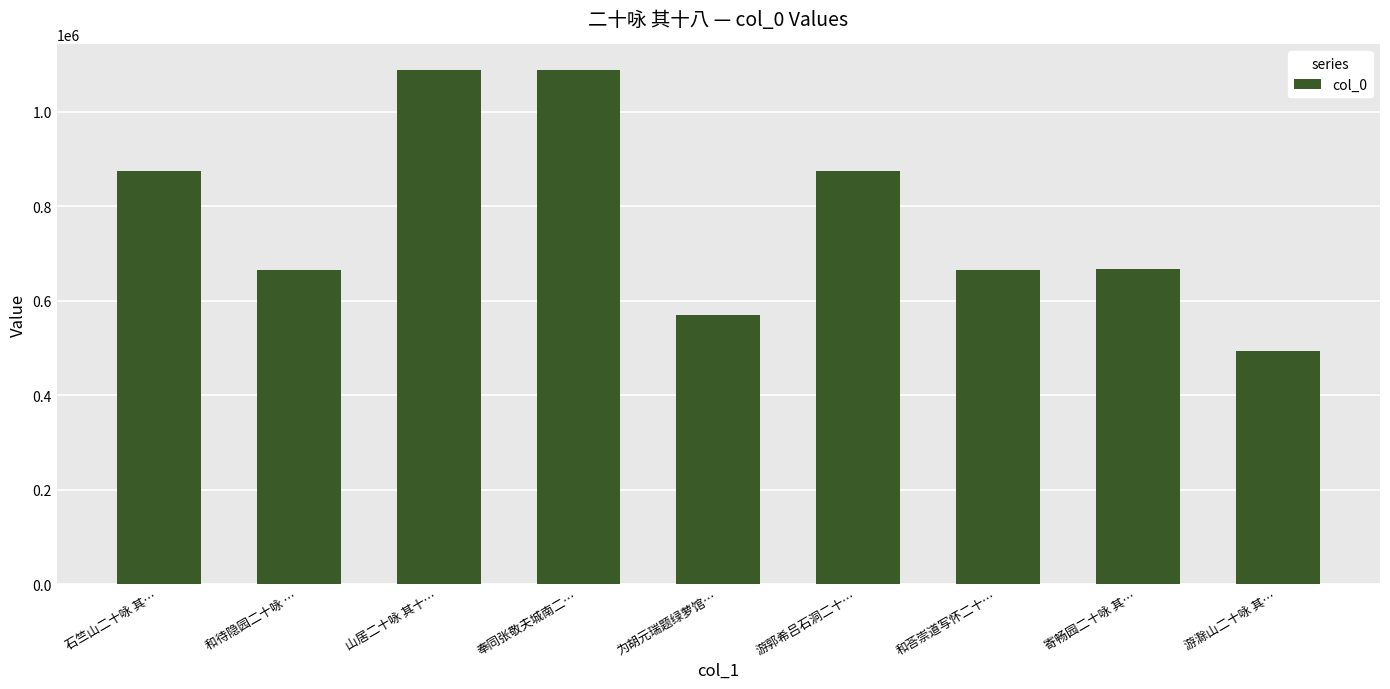

What is the maximum value shown in the chart?

1087820